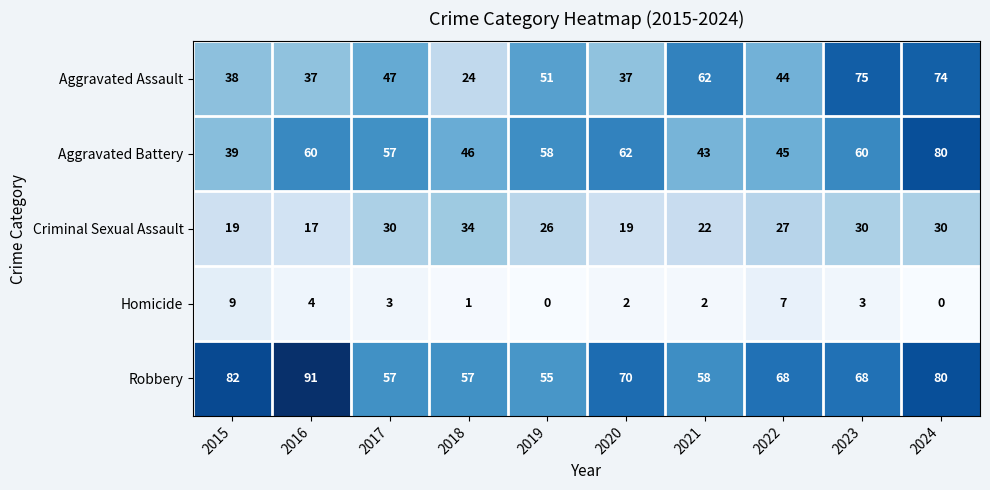

Read the Aggravated Assault value at 2016, to the nearest 10.

40